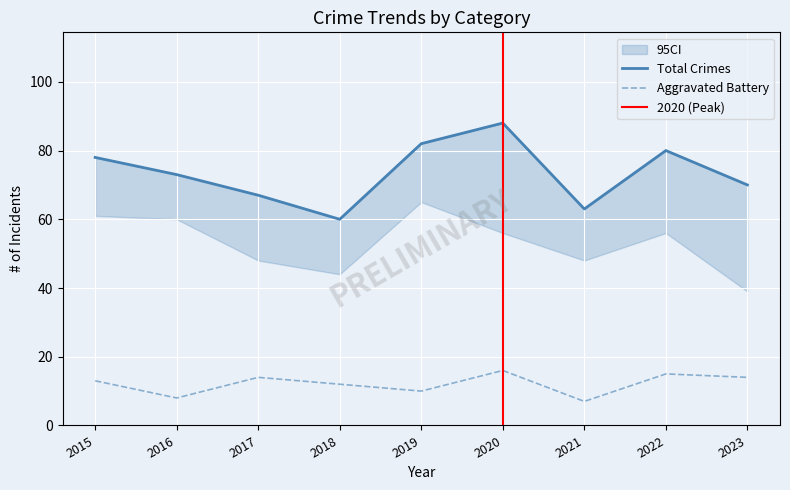

What is the difference between the maximum and second lowest values in the Aggravated Battery series?

8